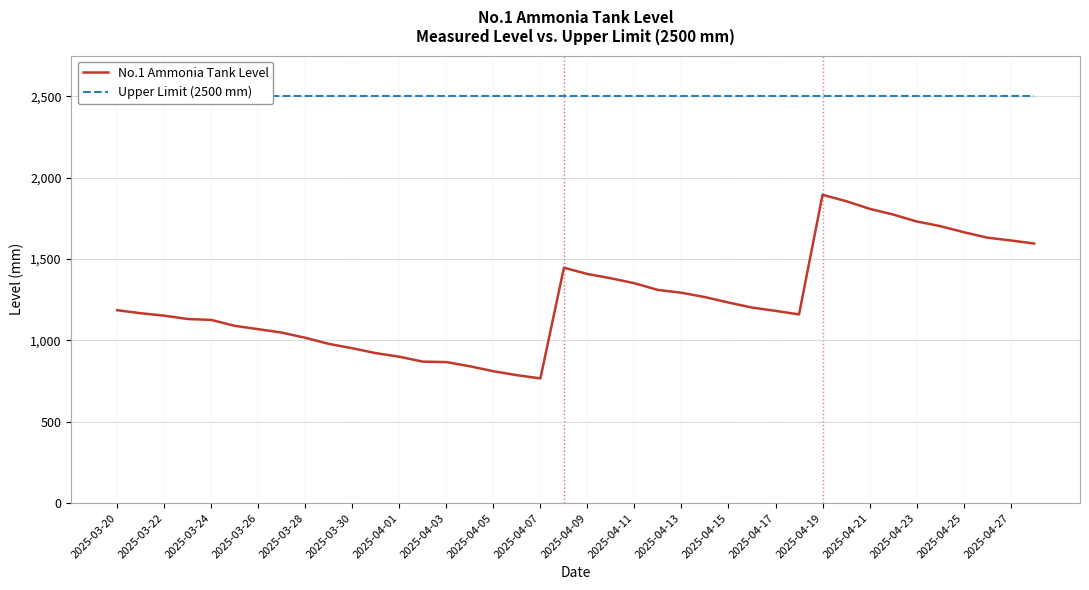

The value of No.1 Ammonia Tank Level at 2025-04-05 is 533.2. True or false?

False